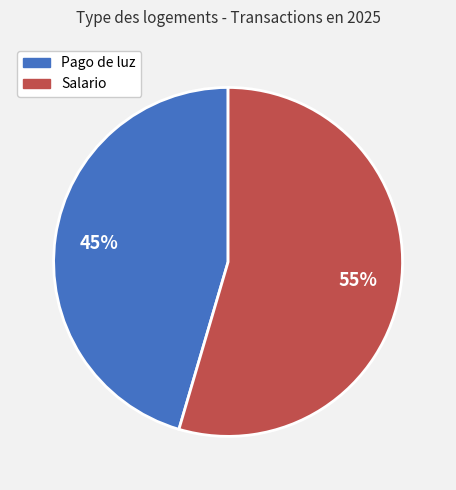

What is the ratio of the value at Pago de luz to the value at Salario?

0.8